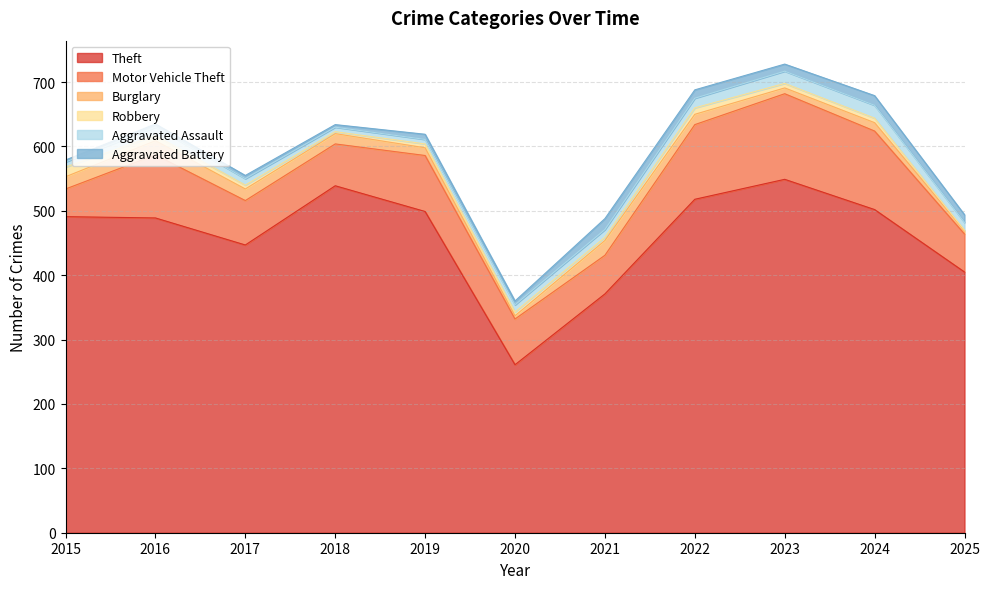

At which category does Burglary reach its first local peak?

2016